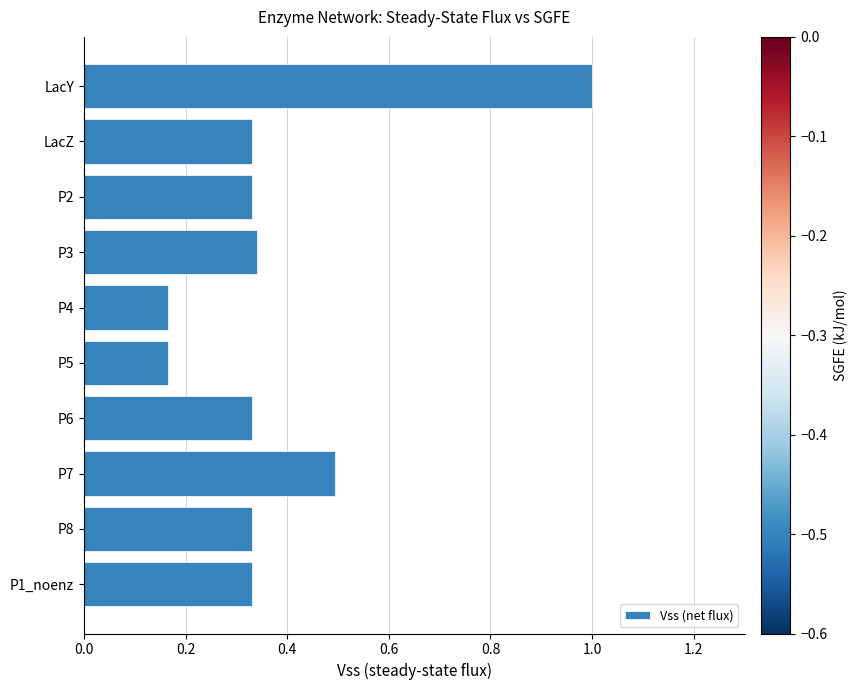

At which category does the chart reach its peak across all series?

LacY